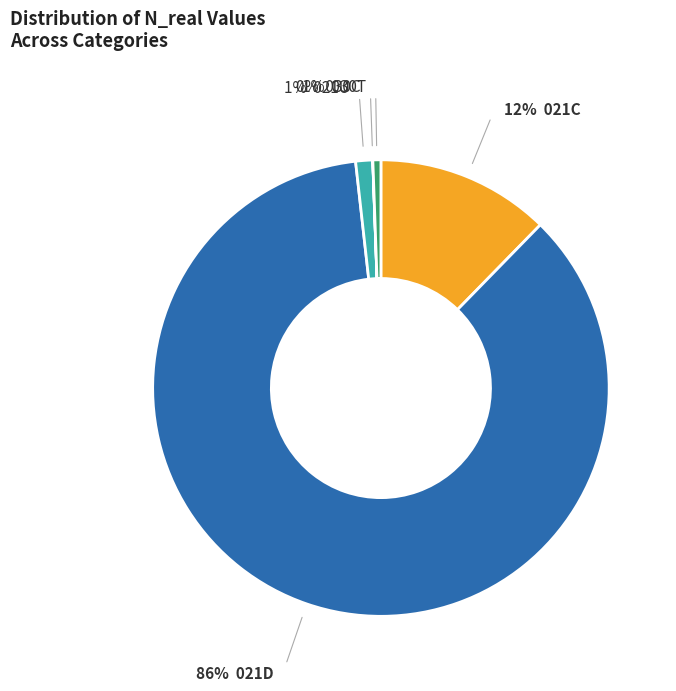

Which category accounts for the majority?

021D